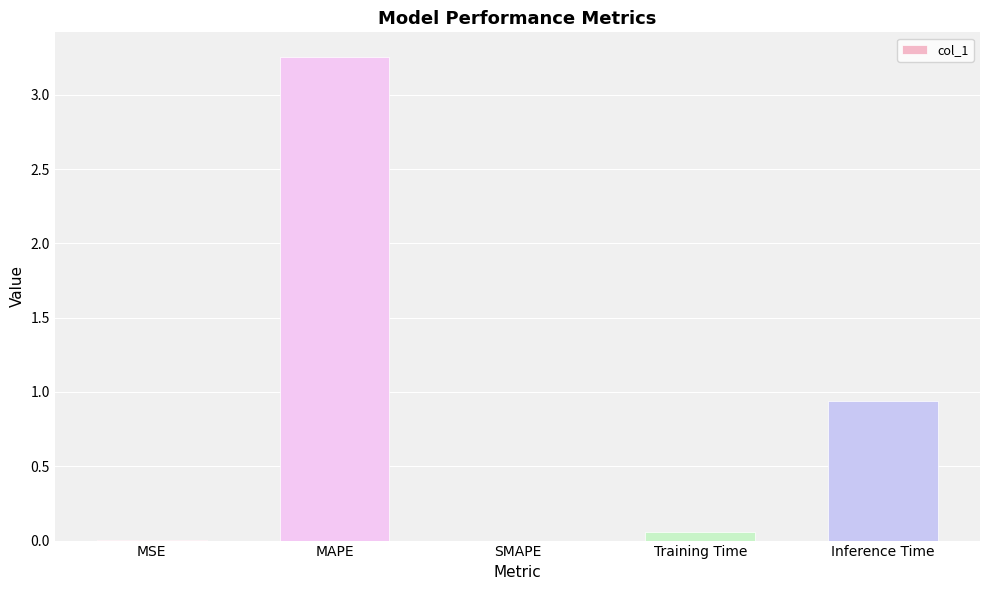

True or false: the data shows 0.0 at SMAPE.

True